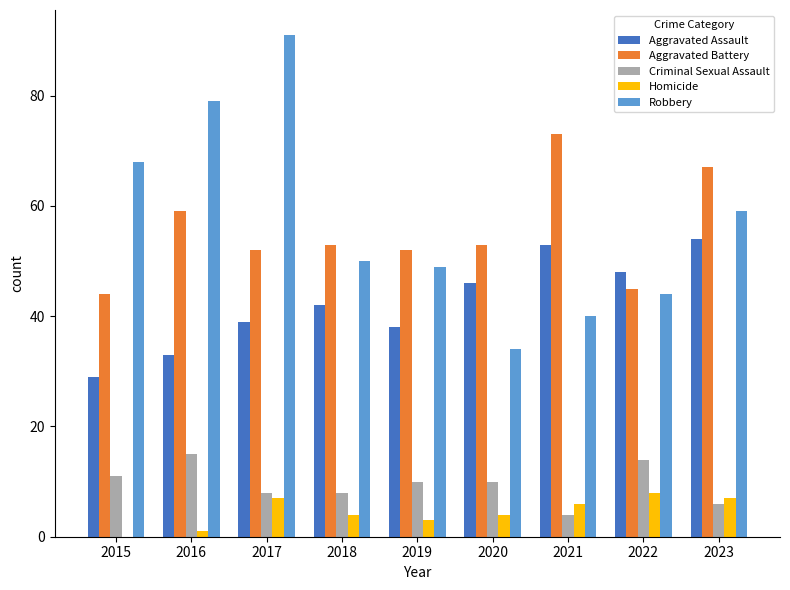

Reading right to left, transcribe all the data shown in this chart.

Aggravated Assault: 54	48	53	46	38	42	39	33	29
Aggravated Battery: 67	45	73	53	52	53	52	59	44
Criminal Sexual Assault: 6	14	4	10	10	8	8	15	11
Homicide: 7	8	6	4	3	4	7	1	0
Robbery: 59	44	40	34	49	50	91	79	68